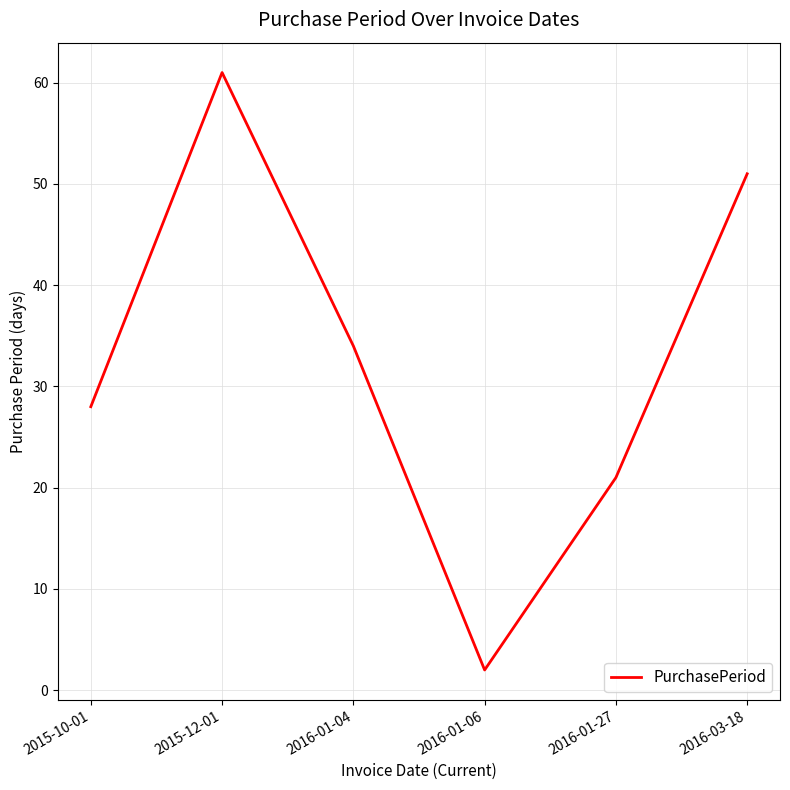

Rank the categories by value from lowest to highest.

2016-01-06, 2016-01-27, 2015-10-01, 2016-01-04, 2016-03-18, 2015-12-01